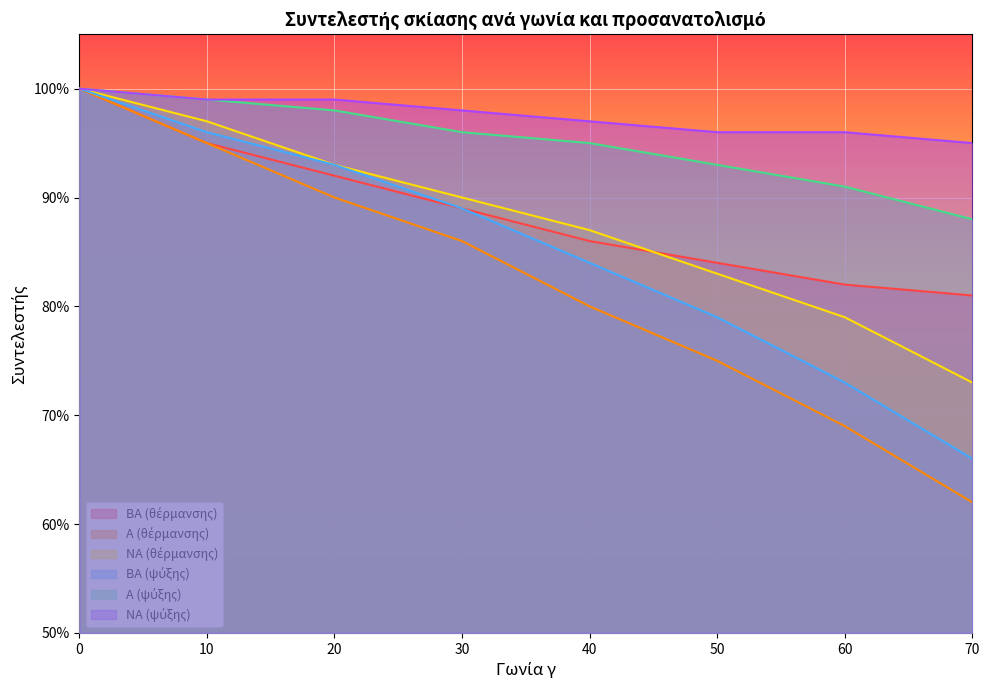

Rank the series at 0 from highest to lowest value.

ΒΑ (θέρμανσης), Α (θέρμανσης), ΝΑ (θέρμανσης), ΒΑ (ψύξης), Α (ψύξης), ΝΑ (ψύξης)